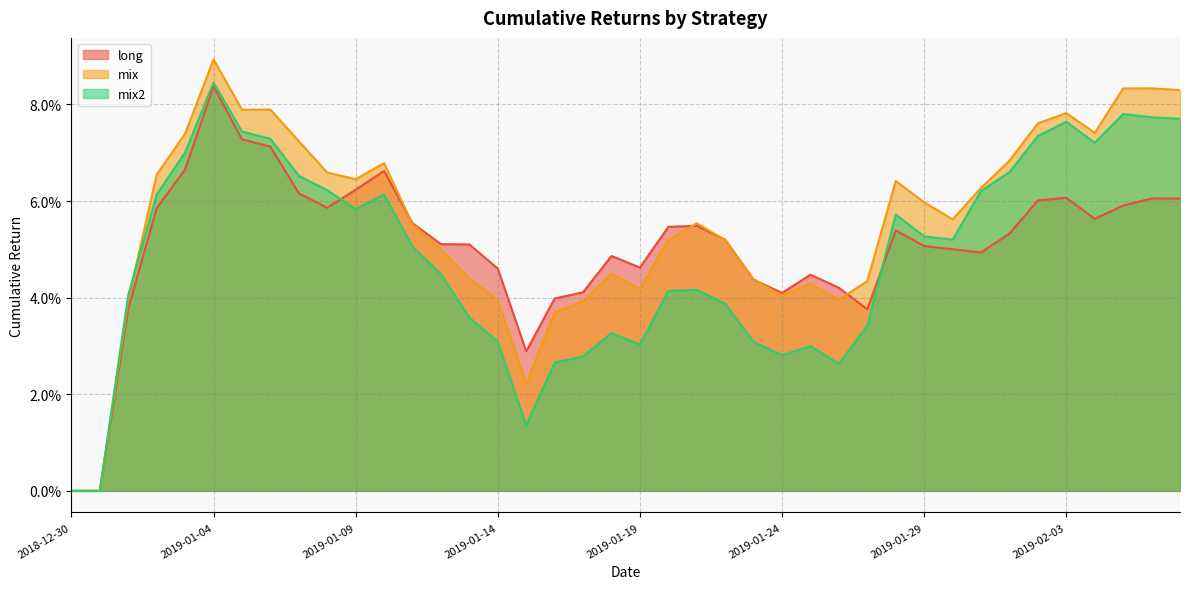

Is the value of mix at 2019-01-07 greater than the value of mix2 at 2019-01-16?

Yes